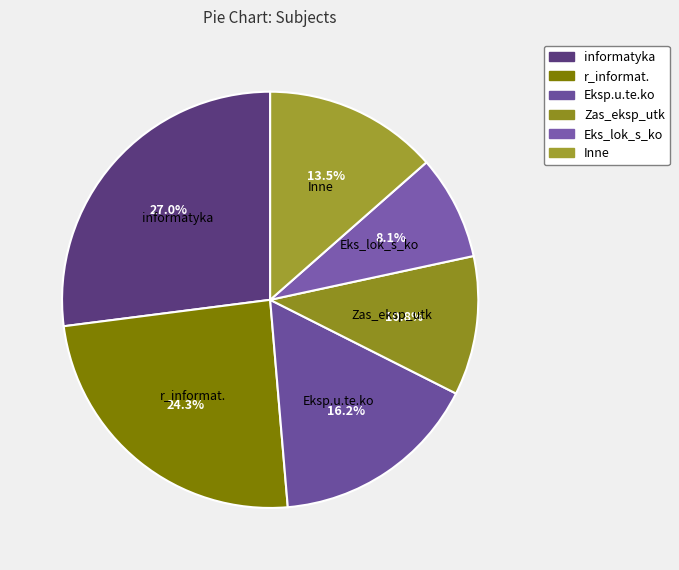

To the nearest percent, what is the difference between the largest and smallest slice percentages?

19%